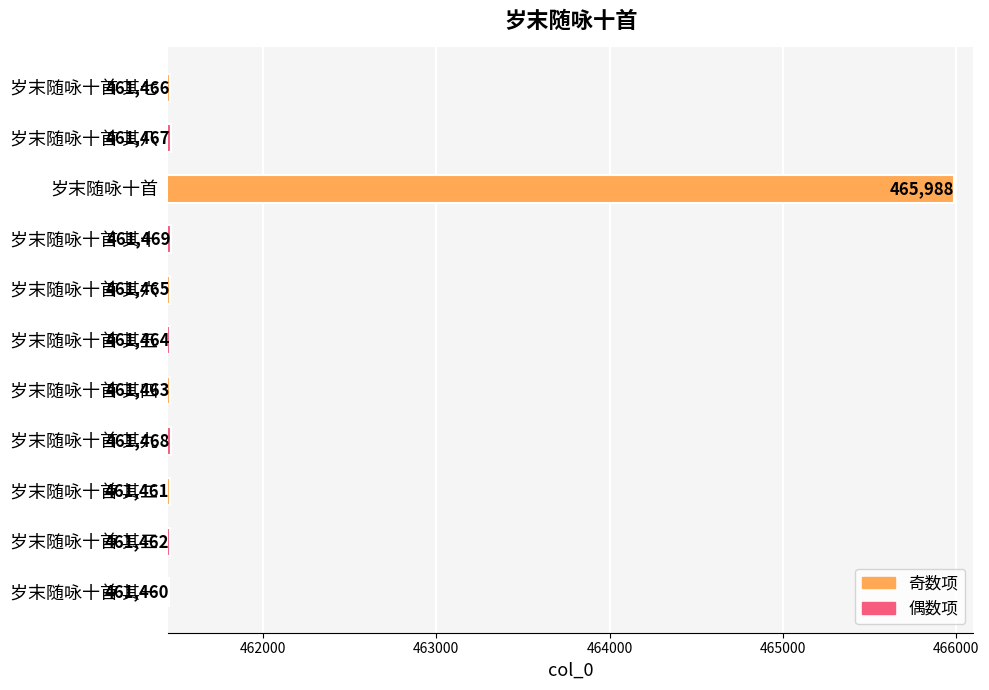

What is the smallest value displayed?

461460